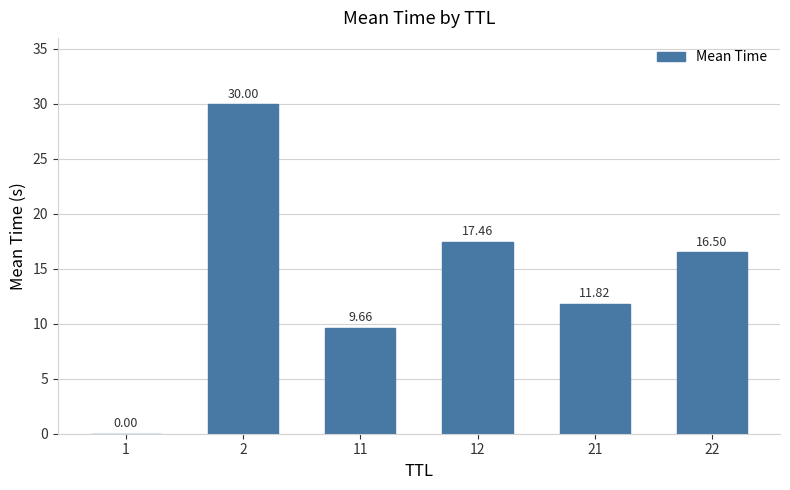

Which category has the highest value across all series?

2